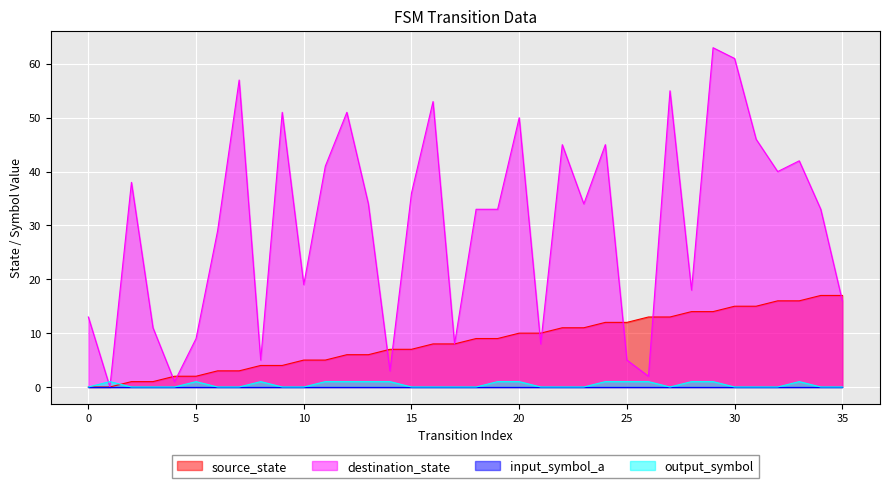

What is the maximum value shown in the chart?

63